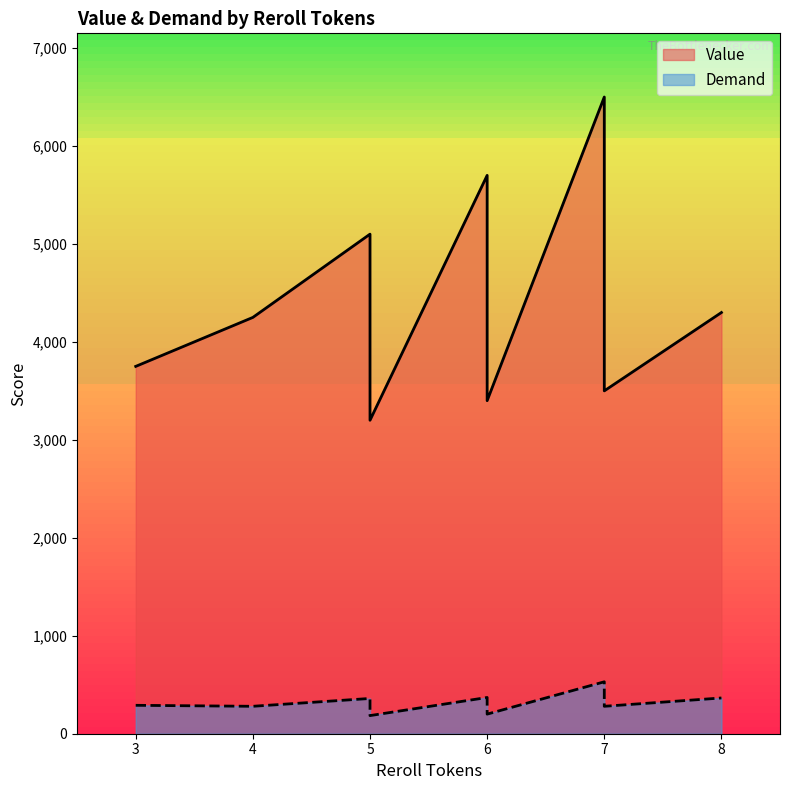

The value of Value at ShinyMist Ninja is 10020. True or false?

False